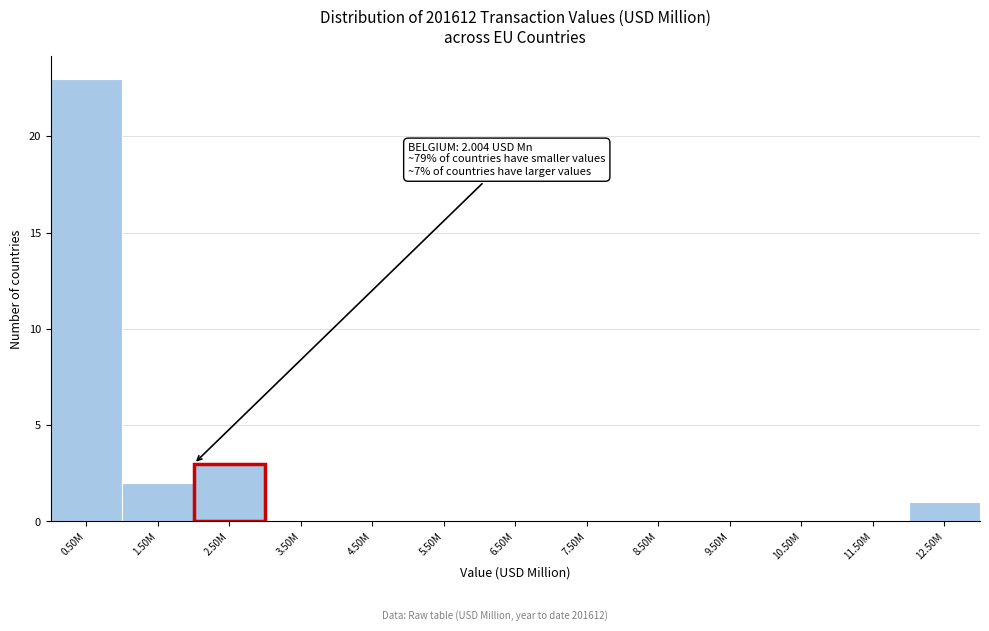

Reading left to right, list all the values displayed in this chart.

0.50M=23	1.50M=2	2.50M=3	3.50M=0	4.50M=0	5.50M=0	6.50M=0	7.50M=0	8.50M=0	9.50M=0	10.50M=0	11.50M=0	12.50M=1